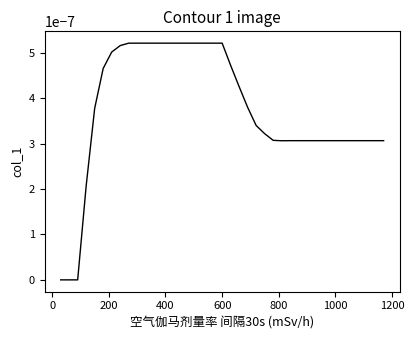

Does the chart have visible grid lines?

No